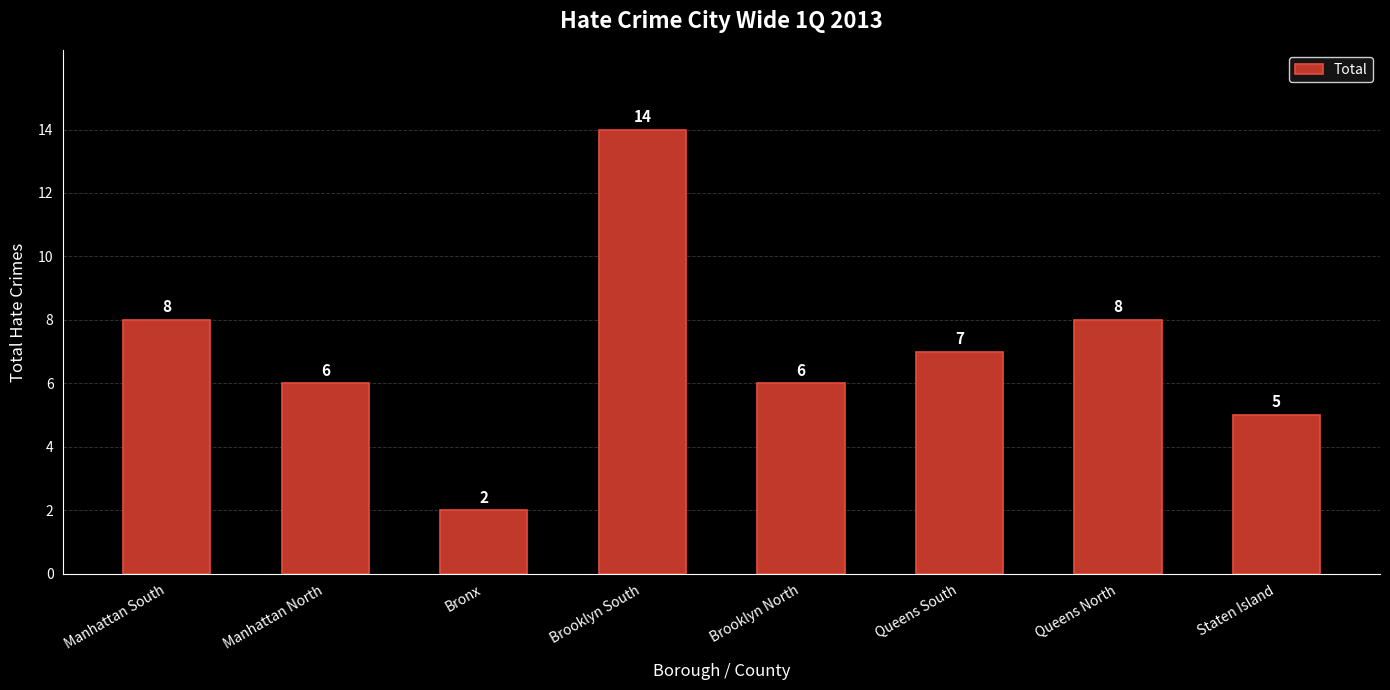

At which category does the chart reach its peak across all series?

Brooklyn South